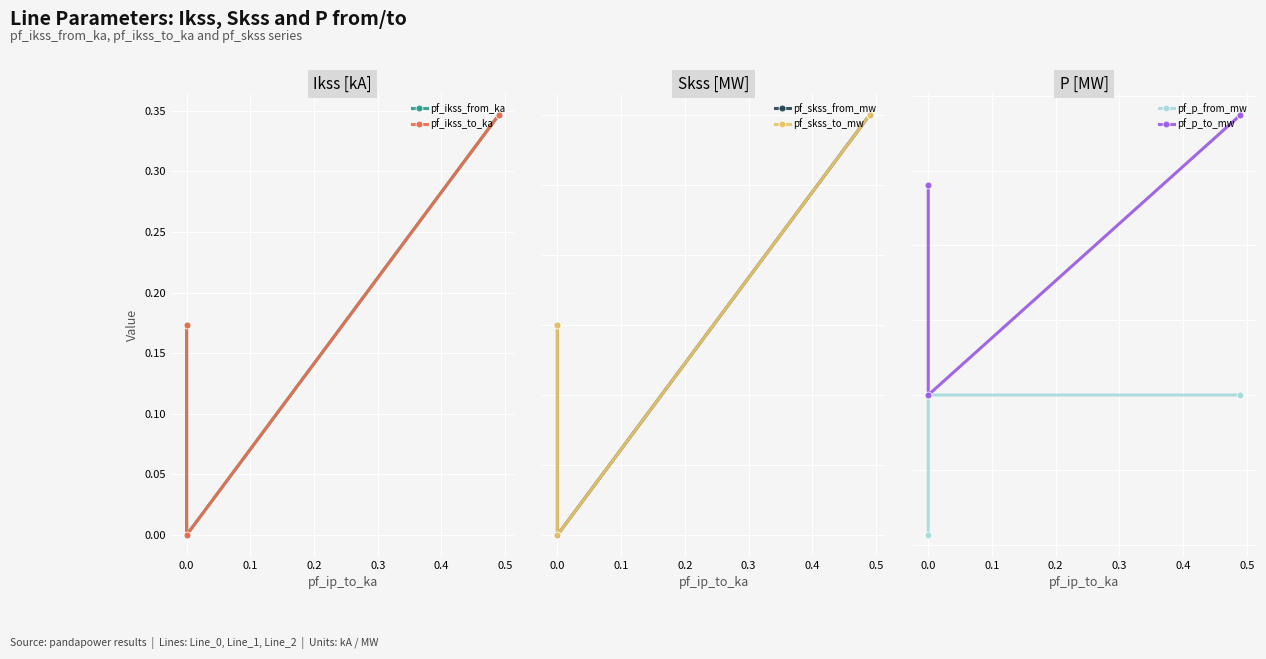

How many categories are shown in the chart?

3